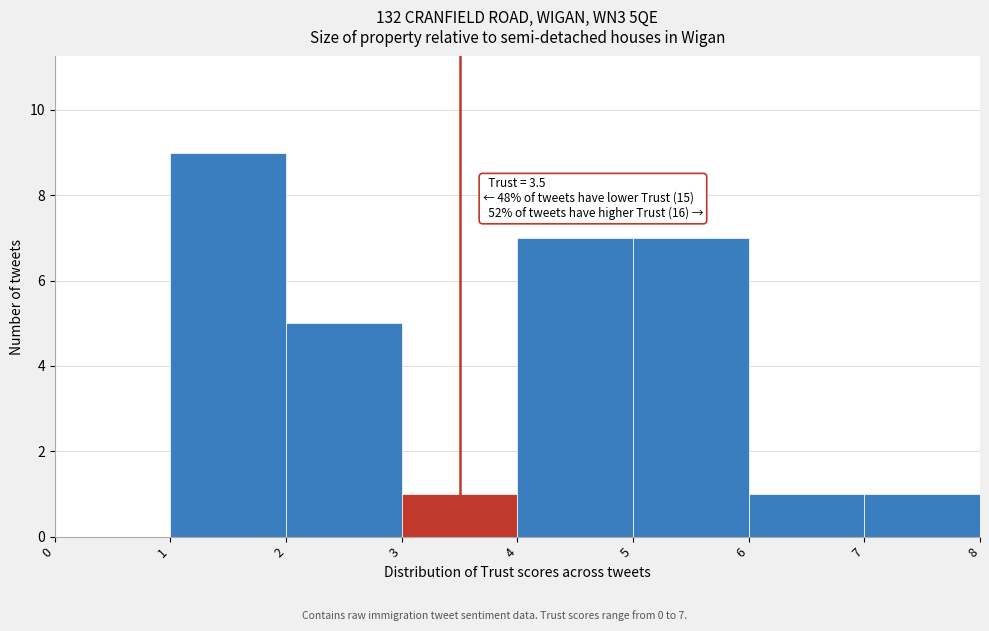

Which range on the x-axis has the tallest bar?

1 to 2